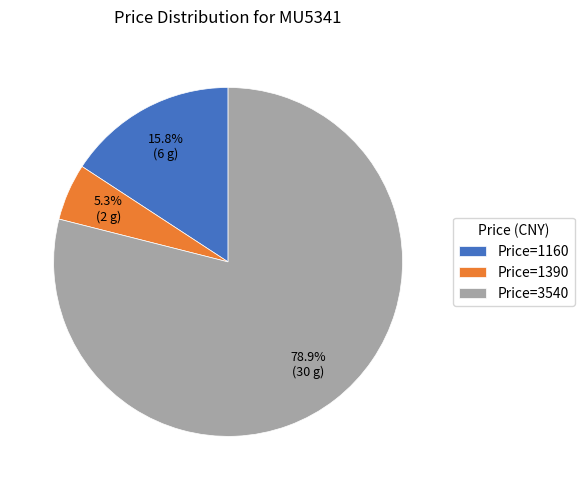

Which has a higher value, Price=1160 or Price=1390?

Price=1160